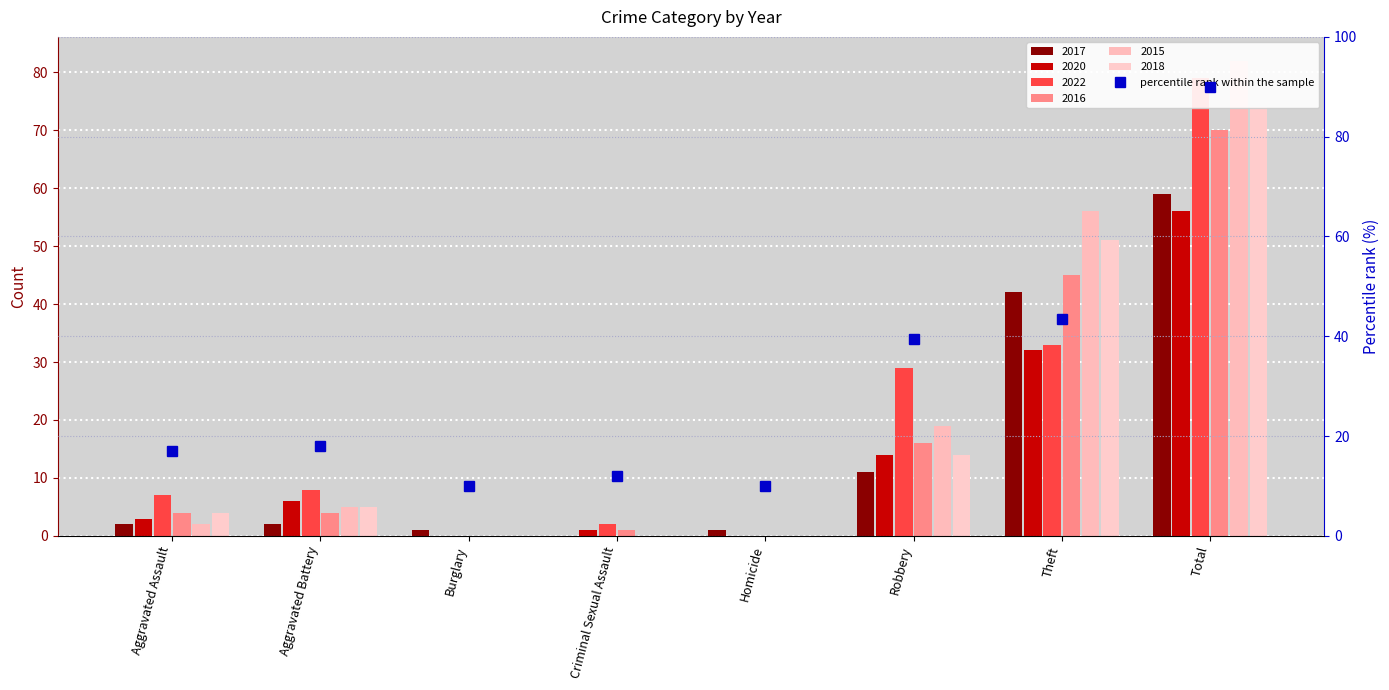

What is the change in value from Aggravated Battery to Total?

+71.9